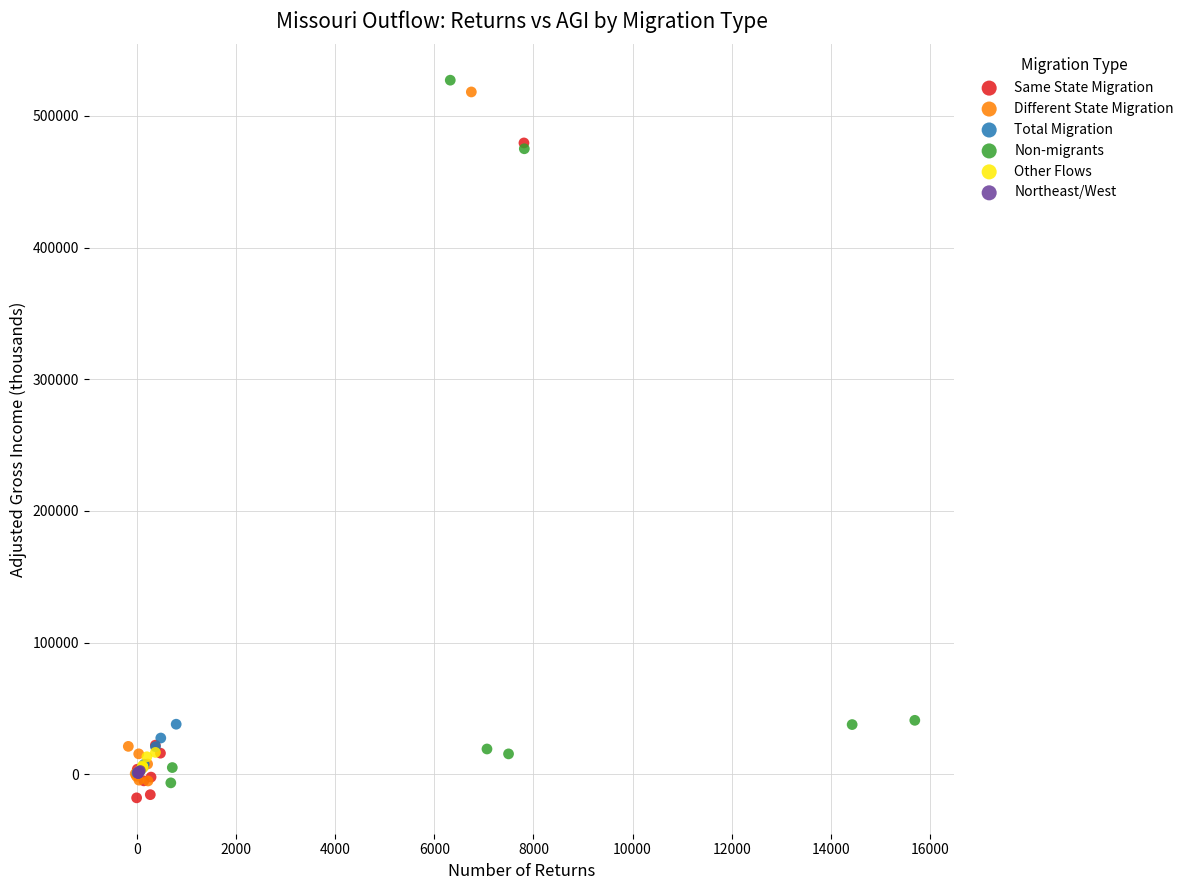

What are all the series names shown in the legend?

Same State Migration, Different State Migration, Total Migration, Non-migrants, Other Flows, Northeast/West